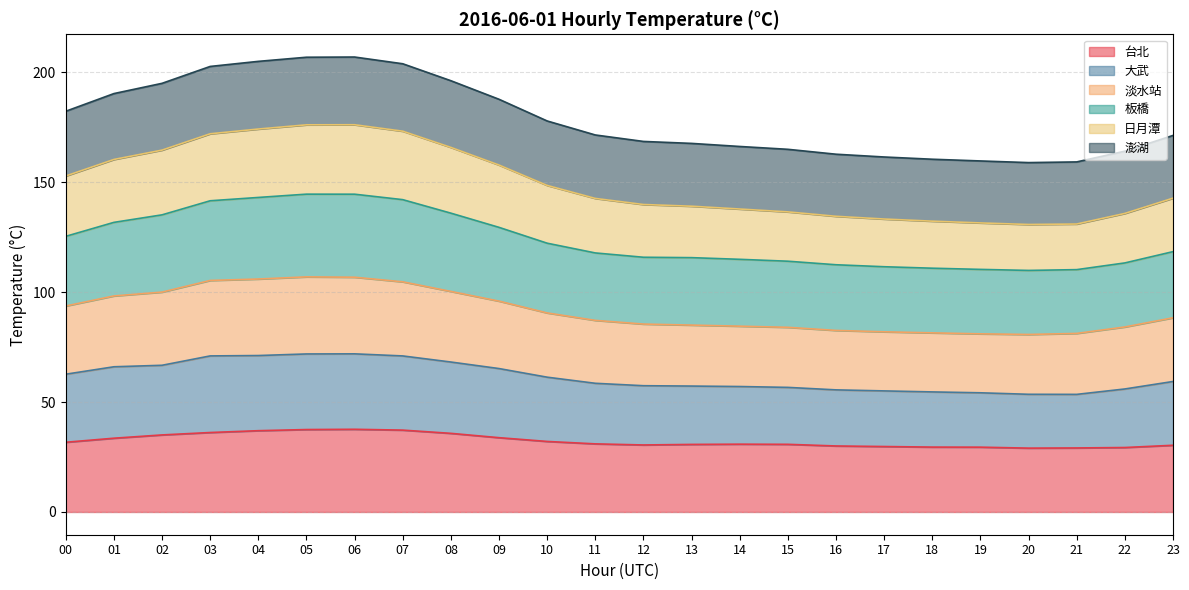

True or false: 淡水站 and 澎湖 cross at least once.

False